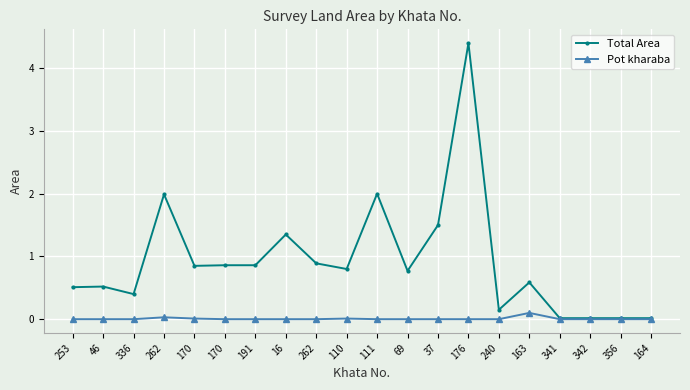

Where is the first local maximum for Total Area?

46